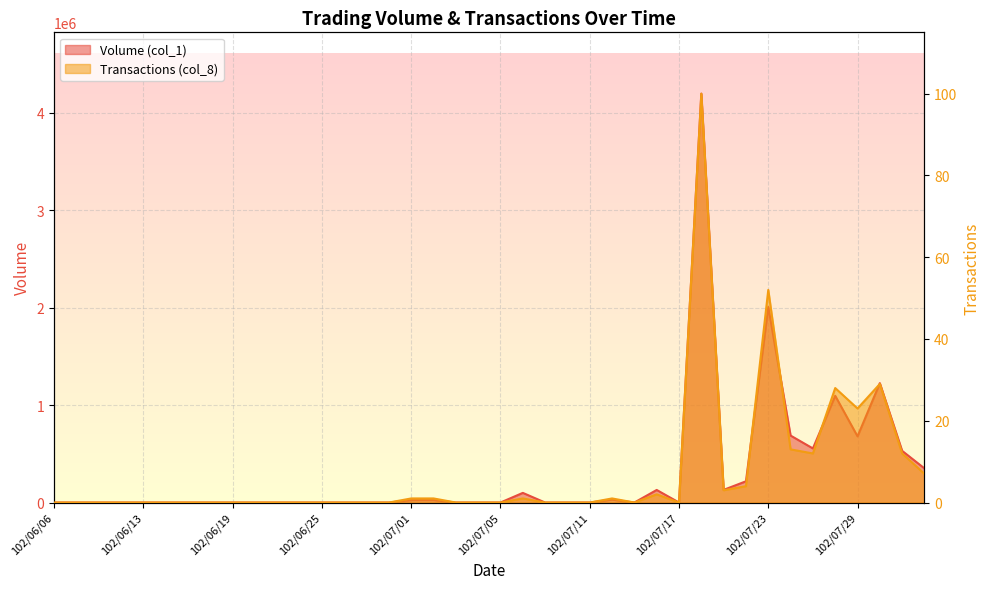

How many data points does each series have?

40